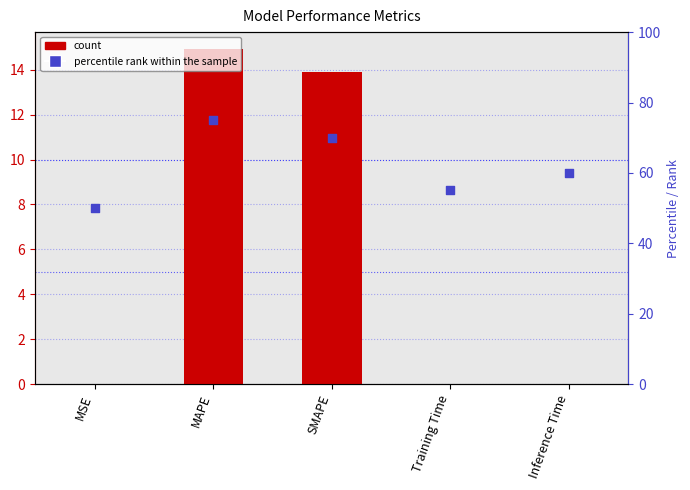

Which series has the largest total across all categories?

percentile rank within the sample